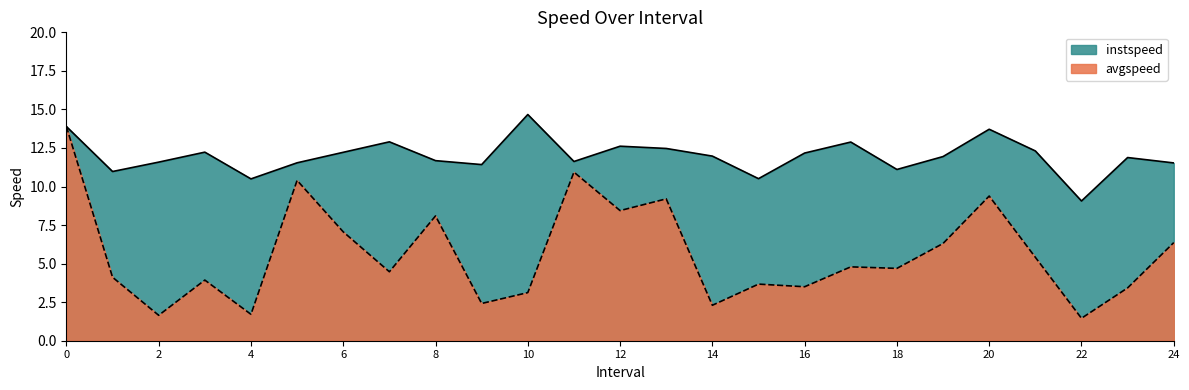

Reading left to right, what are all the values shown in this chart?

instspeed: 13.9	11.0	11.6	12.2	10.5	11.5	12.2	12.9	11.7	11.4	14.7	11.6	12.6	12.5	12.0	10.5	12.2	12.9	11.1	11.9	13.7	12.3	9.1	11.9	11.5
avgspeed: 13.9	4.1	1.6	3.9	1.7	10.4	7.1	4.5	8.1	2.4	3.1	10.9	8.4	9.2	2.3	3.7	3.5	4.8	4.7	6.3	9.4	5.4	1.5	3.4	6.4